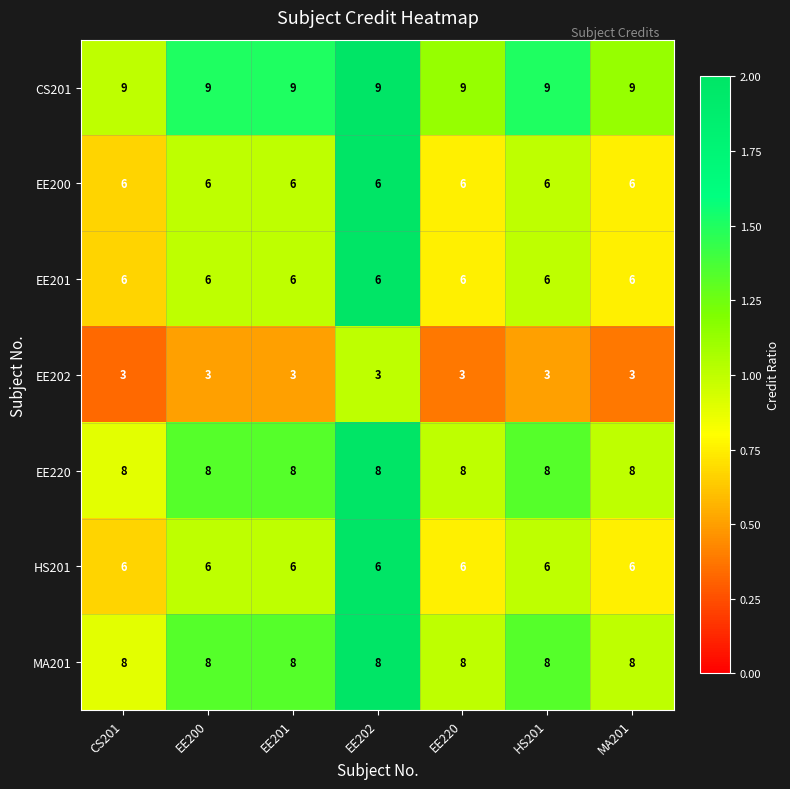

Is it true that EE201 equals 6 at HS201?

True